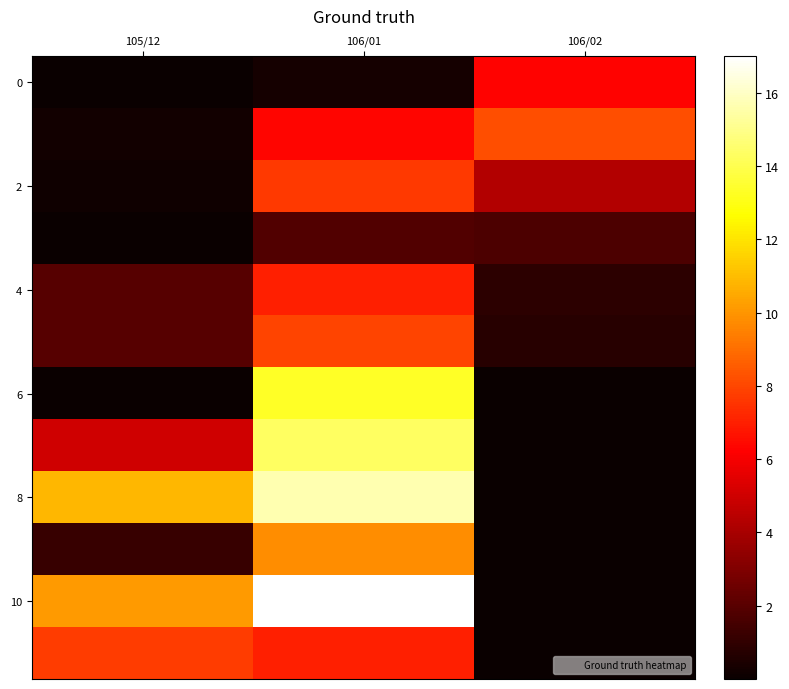

Which series has the largest total across all categories?

10